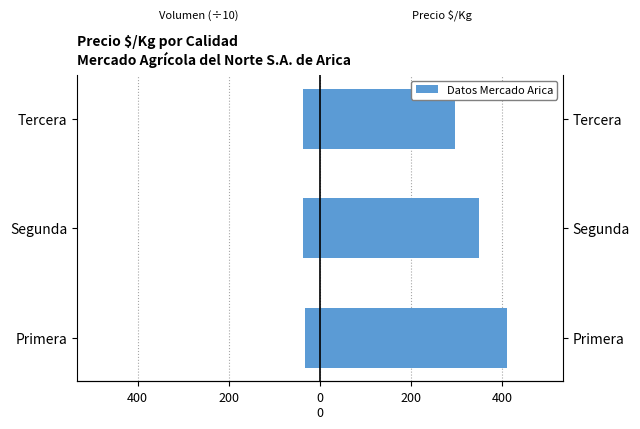

What value does the Volumen promedio / 10 series have at Segunda?

-36.3